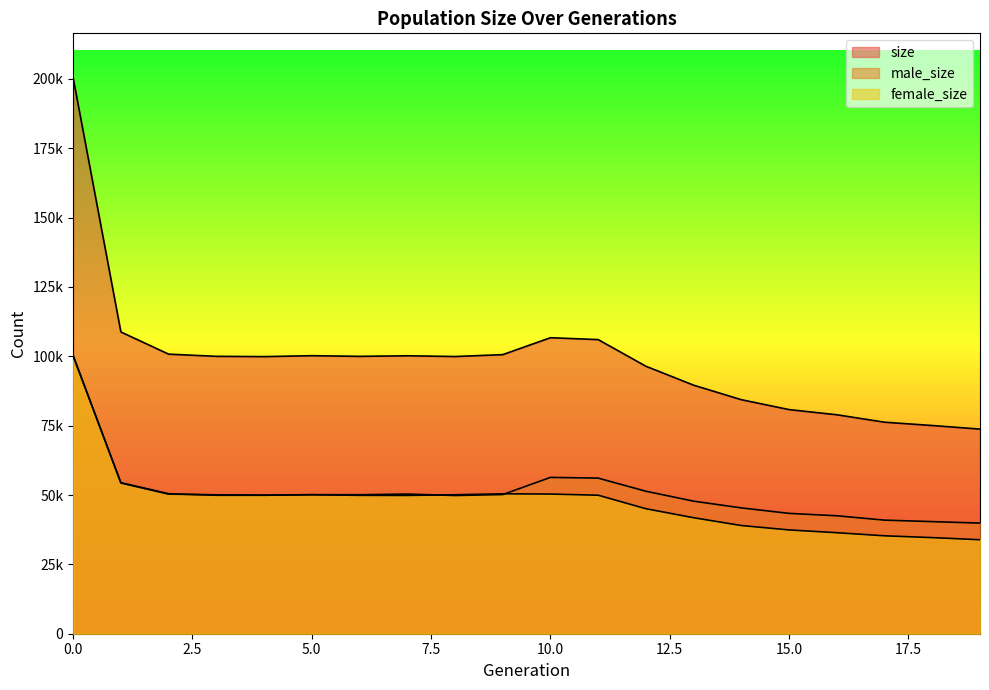

How many values in the female_size series exceed 49895?

9